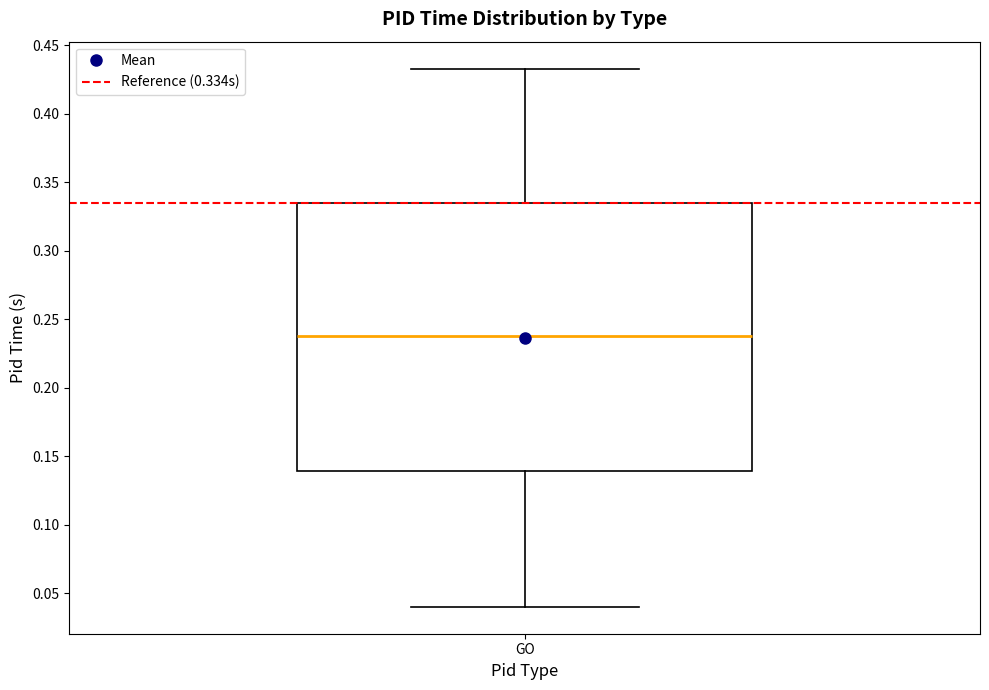

Read this box plot against the y-axis: the position of the median line, the range covered by the box, and the ends of both whiskers. The values are not printed on the chart, so give them approximately, as read against the axis.

median 0.235, box 0.140 to 0.335, whiskers 0.040 to 0.435